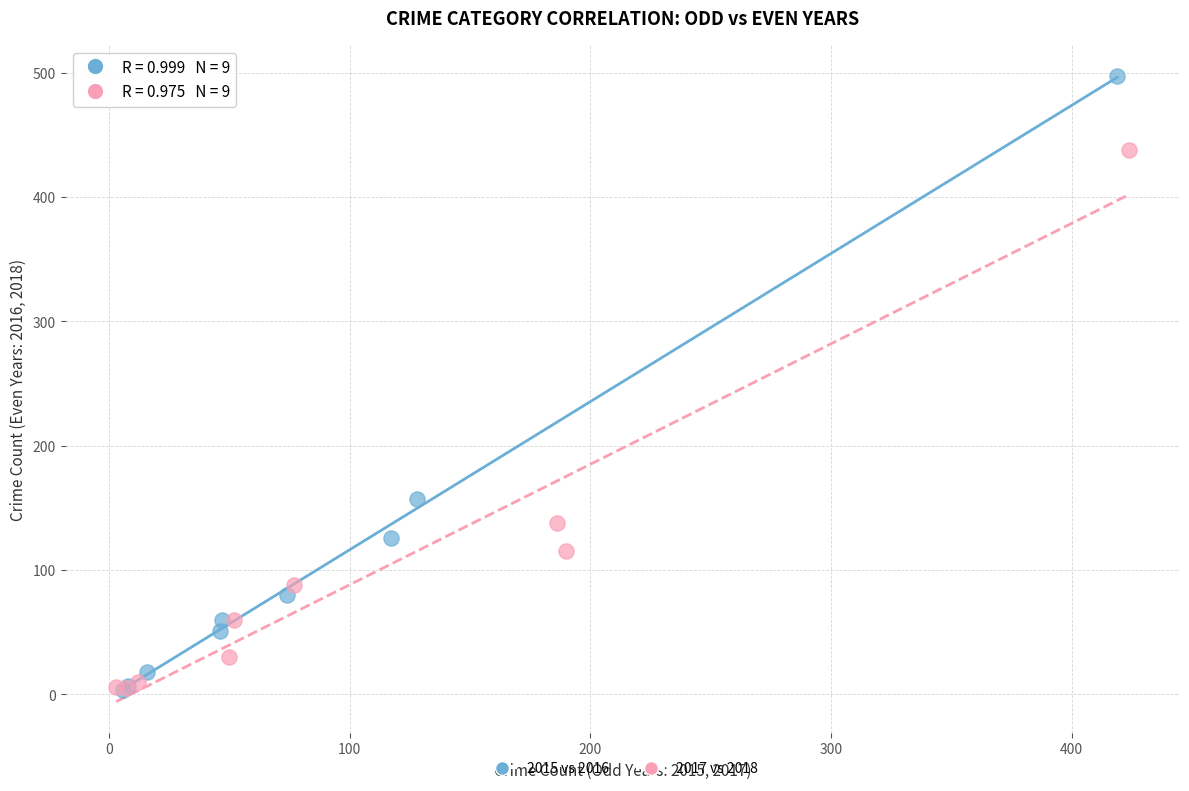

Which series has the largest Y range (max minus min)?

2015 vs 2016